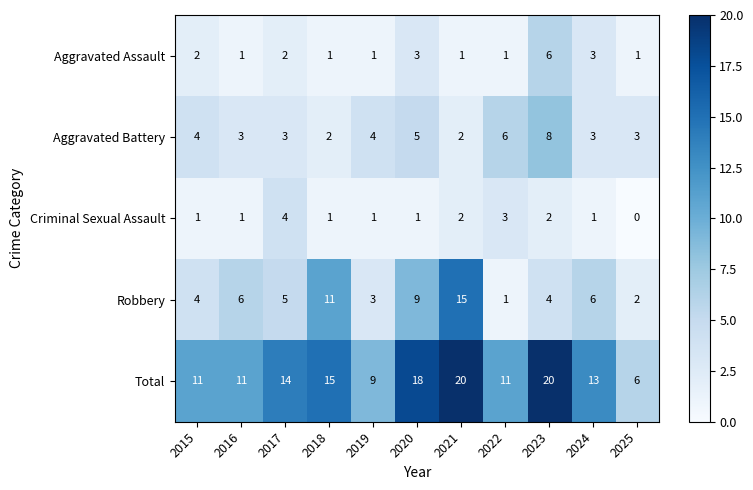

How many Aggravated Assault values are between 1 and 3?

10